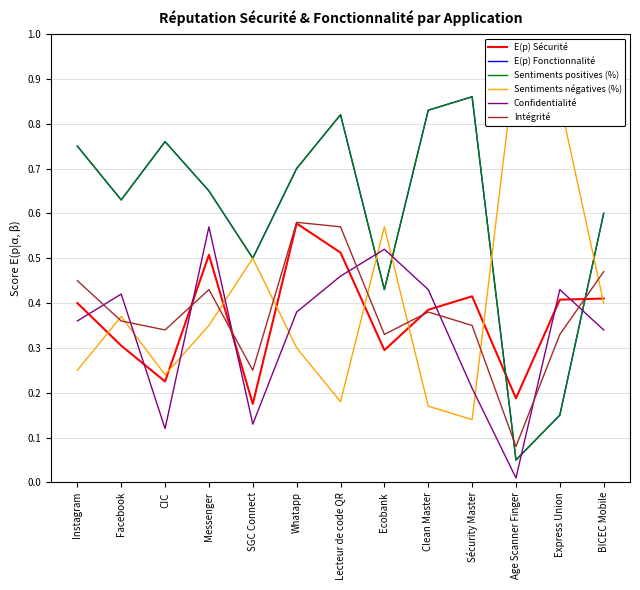

How many interior local peaks does the Confidentialité series have?

4